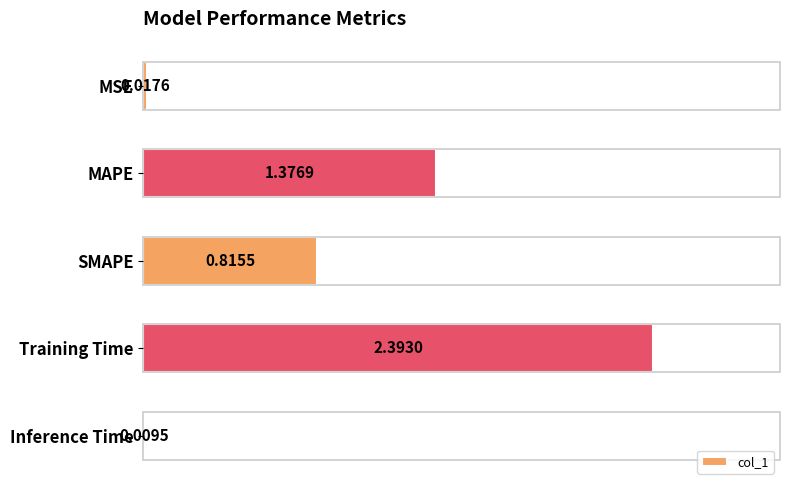

At which label is the value closest to 1?

SMAPE